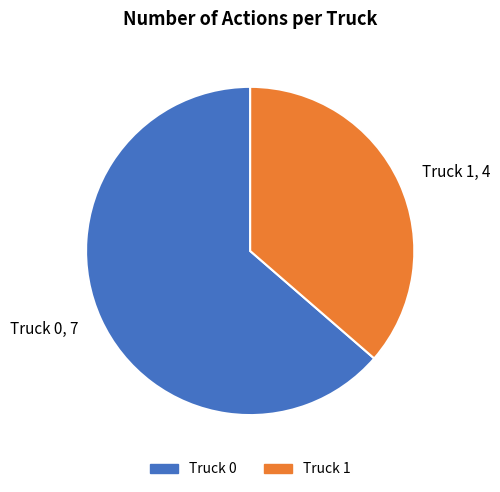

True or false: Truck 1 accounts for 27% of the total.

False